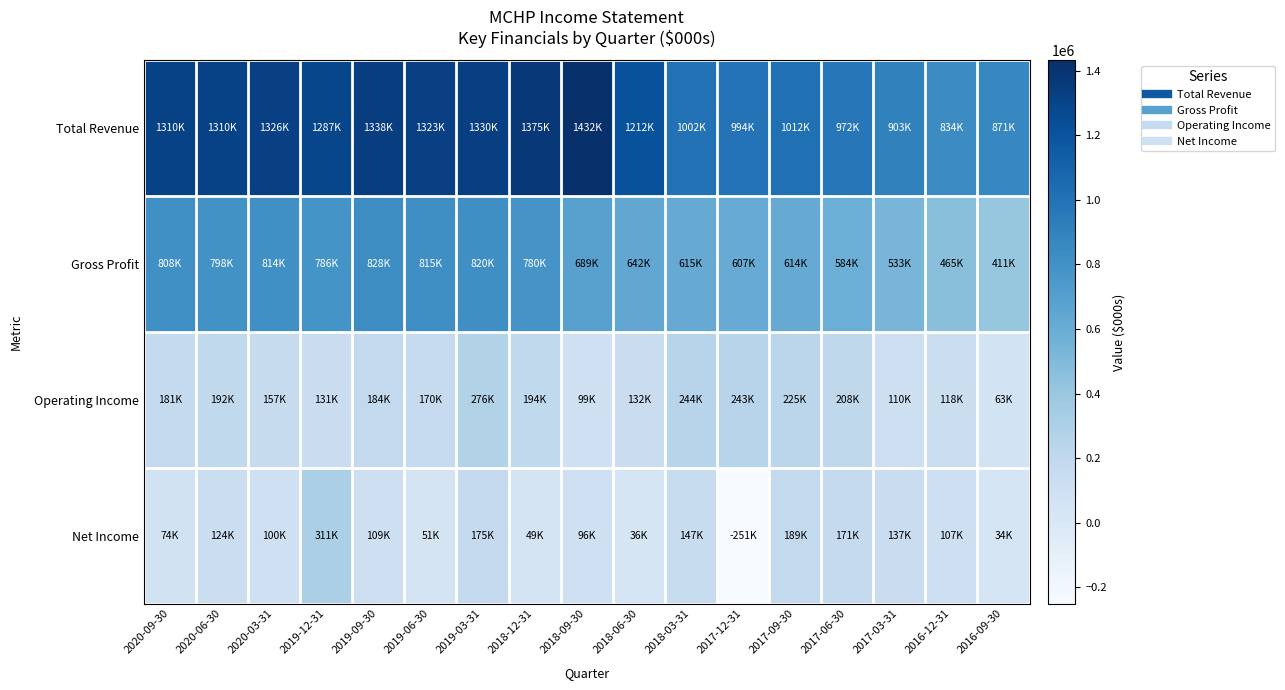

Reading right to left, list all the values displayed in this chart.

Total Revenue: 2016-09-30=871400	2016-12-31=834400	2017-03-31=902700	2017-06-30=972100	2017-09-30=1012100	2017-12-31=994200	2018-03-31=1002300	2018-06-30=1212500	2018-09-30=1432500	2018-12-31=1374700	2019-03-31=1329800	2019-06-30=1322600	2019-09-30=1337800	2019-12-31=1287400	2020-03-31=1326400	2020-06-30=1309700	2020-09-30=1309500
Gross Profit: 2016-09-30=410700	2016-12-31=465300	2017-03-31=532900	2017-06-30=584400	2017-09-30=614100	2017-12-31=607100	2018-03-31=615100	2018-06-30=642000	2018-09-30=689300	2018-12-31=779600	2019-03-31=820400	2019-06-30=815200	2019-09-30=827500	2019-12-31=785500	2020-03-31=813900	2020-06-30=798300	2020-09-30=807900
Operating Income: 2016-09-30=62800	2016-12-31=118100	2017-03-31=110200	2017-06-30=207700	2017-09-30=225400	2017-12-31=243100	2018-03-31=244000	2018-06-30=132300	2018-09-30=98600	2018-12-31=194500	2019-03-31=276400	2019-06-30=169700	2019-09-30=183500	2019-12-31=131200	2020-03-31=157300	2020-06-30=191500	2020-09-30=181100
Net Income: 2016-09-30=33900	2016-12-31=107200	2017-03-31=136900	2017-06-30=170600	2017-09-30=189200	2017-12-31=-251100	2018-03-31=146700	2018-06-30=35700	2018-09-30=96300	2018-12-31=49200	2019-03-31=174700	2019-06-30=50700	2019-09-30=108900	2019-12-31=311100	2020-03-31=99900	2020-06-30=123600	2020-09-30=73600